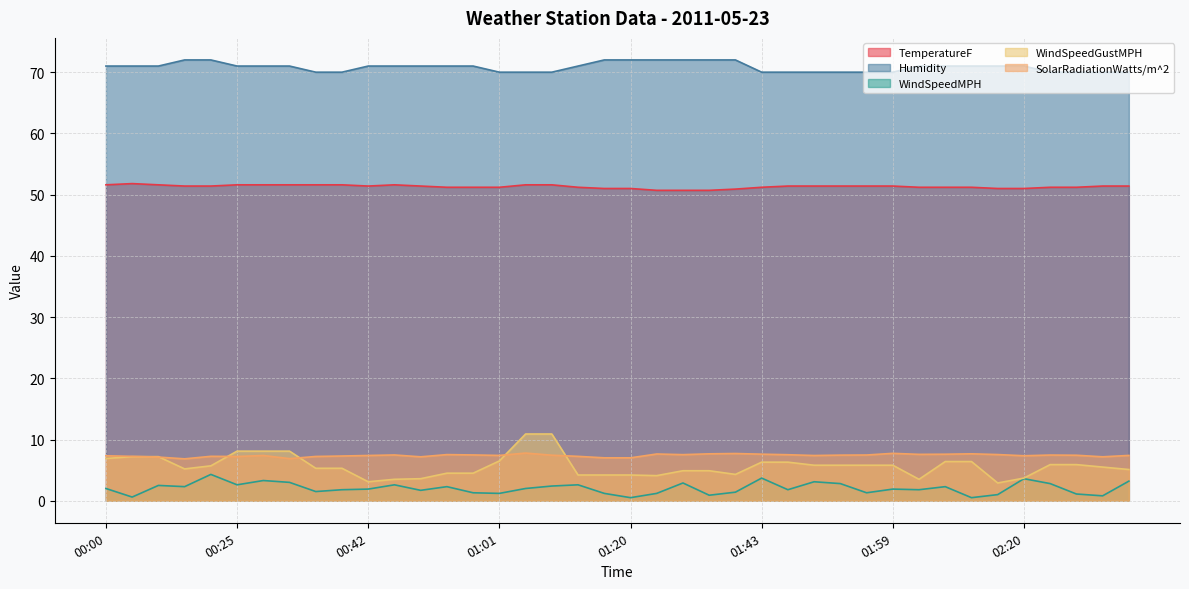

What is the total value across all series at 01:38?

136.3